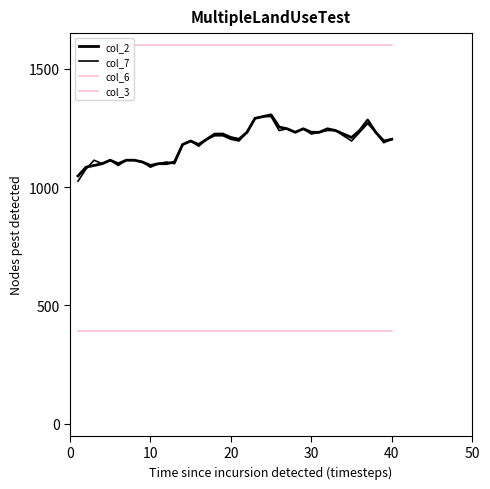

True or false: col_6 and col_3 intersect in this chart.

False